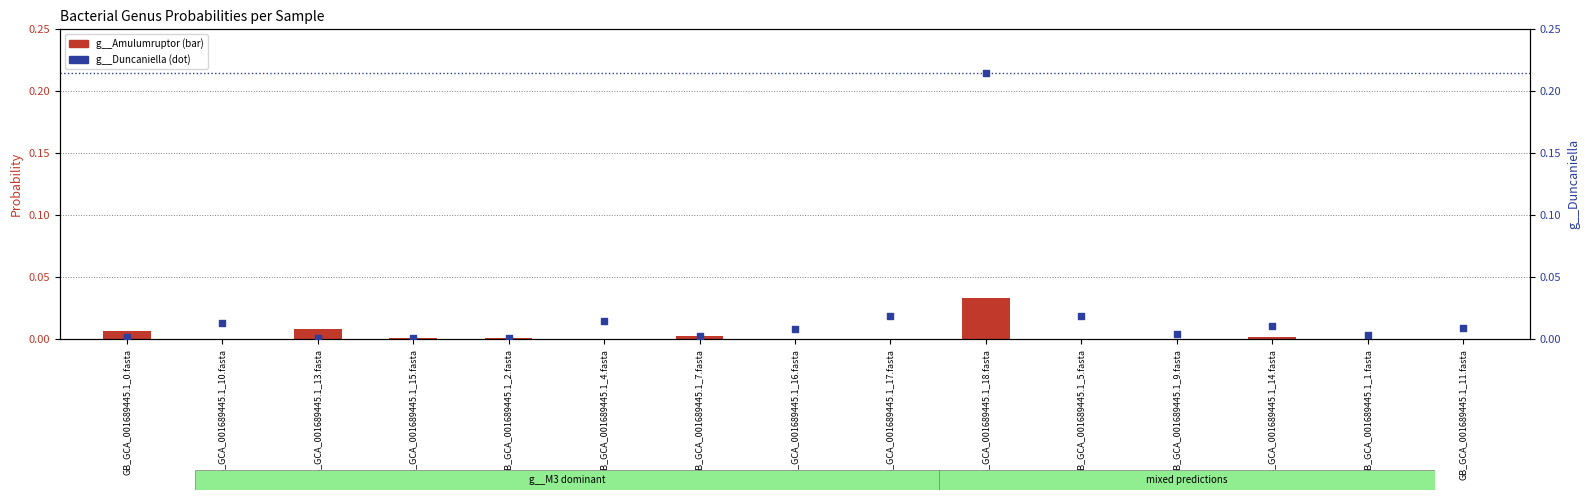

Which series has the widest spread of Y values?

g__Duncaniella